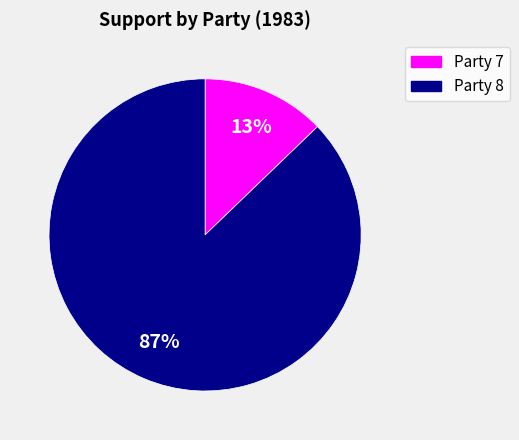

To the nearest percent, what is the difference between the largest and smallest slice percentages?

74%